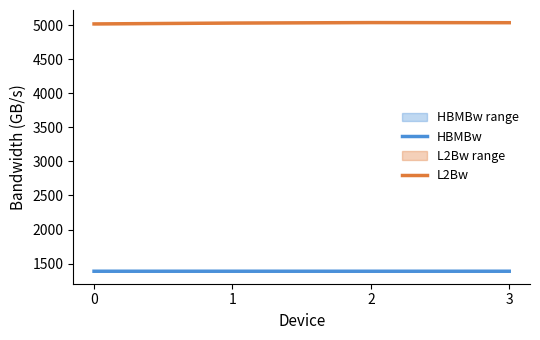

Reading left to right, extract all data points from this chart.

HBMBw: 1389.0	1389.0	1388.9	1389.1
L2Bw: 5016.0	5028.8	5035.5	5033.9